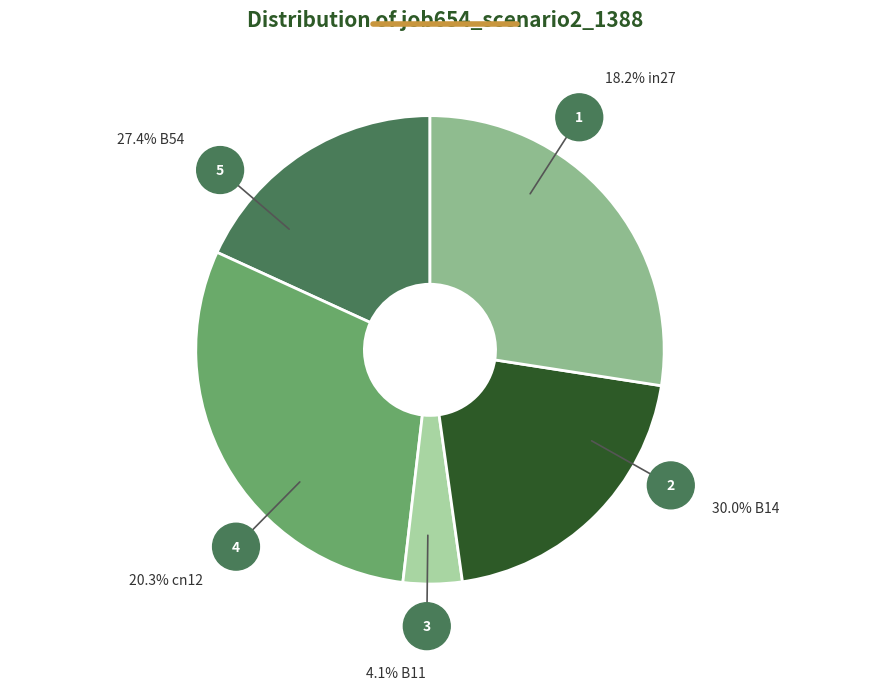

Does any single category account for the majority?

No